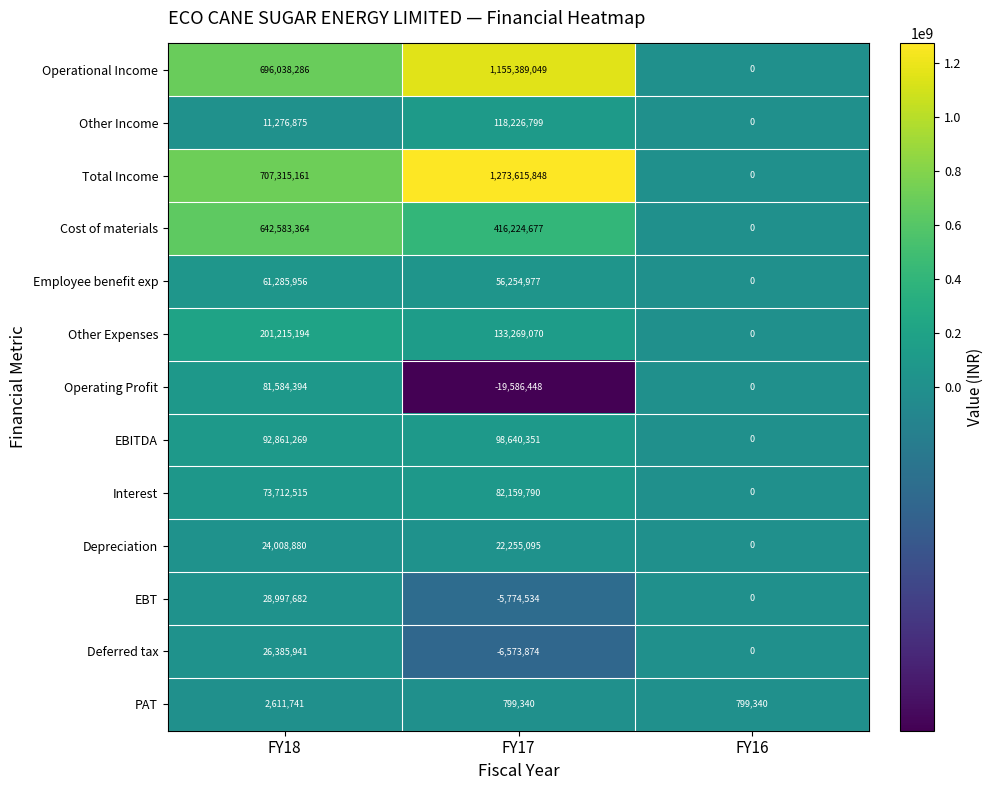

At which label is Operational Income closest to 577694524?

FY18